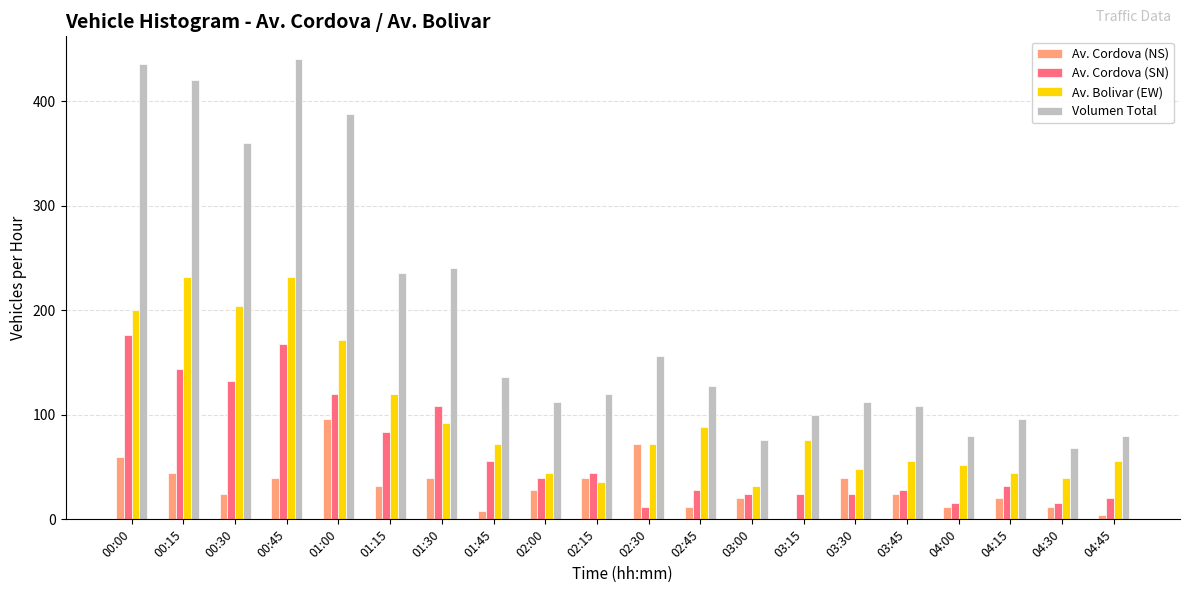

Is the value of Av. Cordova (NS) at 02:30 greater than the value of Volumen Total at 03:45?

No